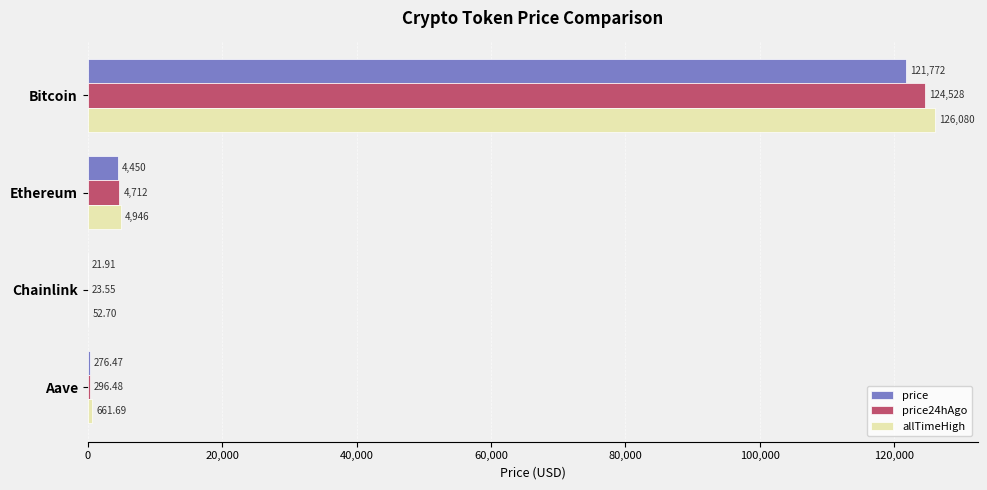

Between Bitcoin and Aave, which series saw the biggest shift?

allTimeHigh